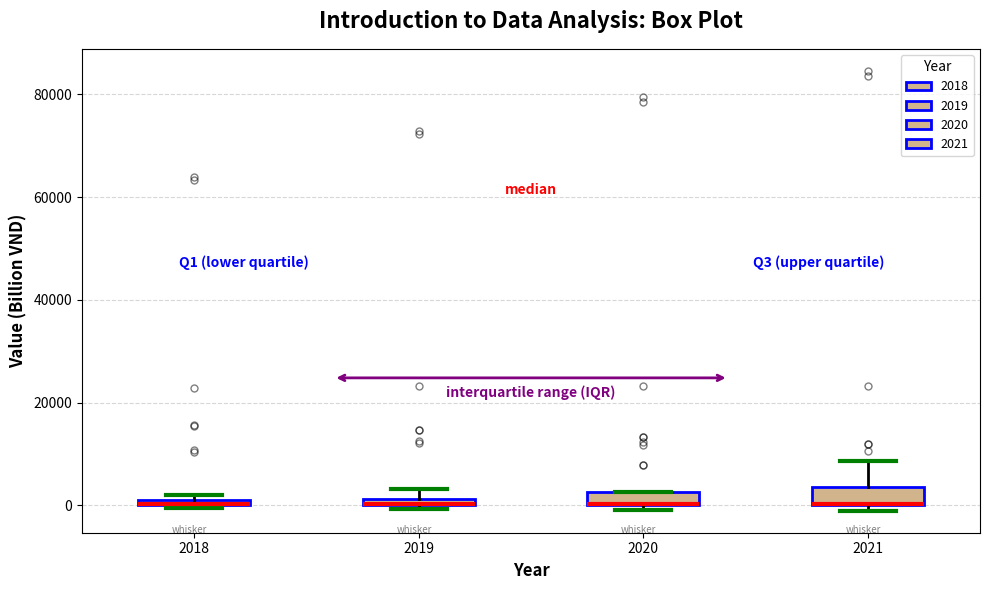

Where does the upper whisker of the box at x = 2021 end on the y-axis? The values are not printed on the chart, so give them approximately, as read against the axis.

8000